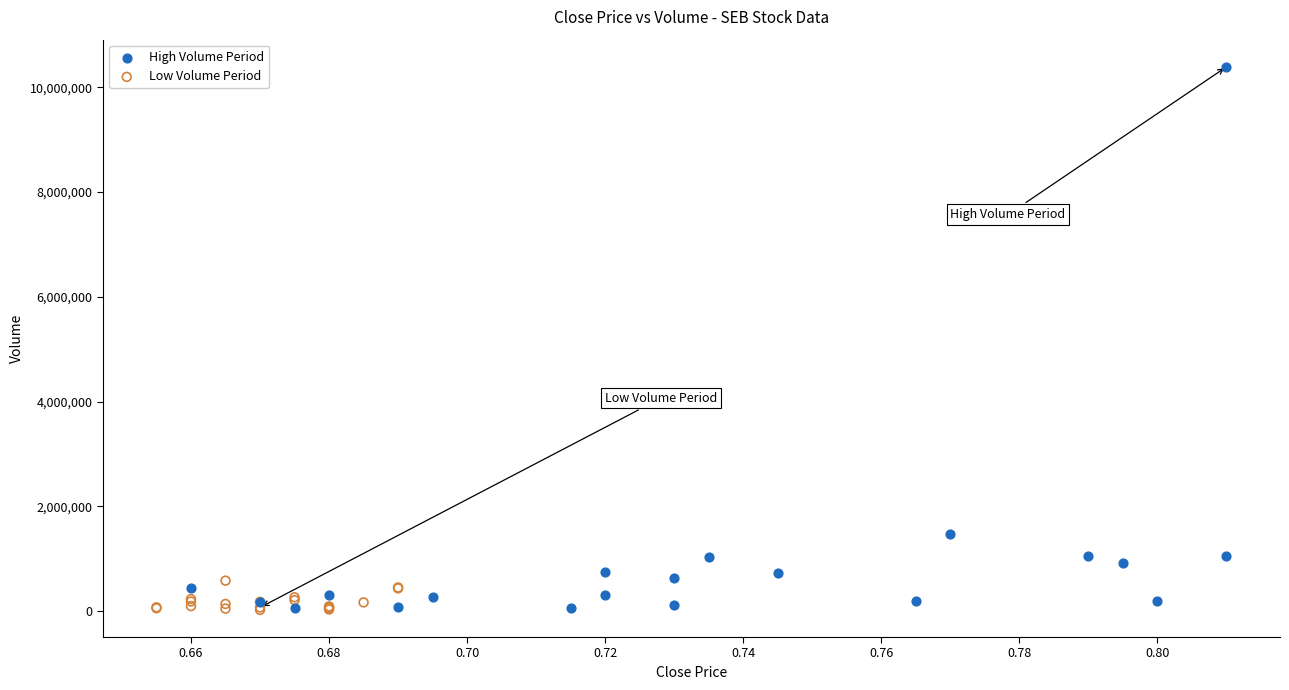

Which series has the widest spread of Y values?

High Volume Period